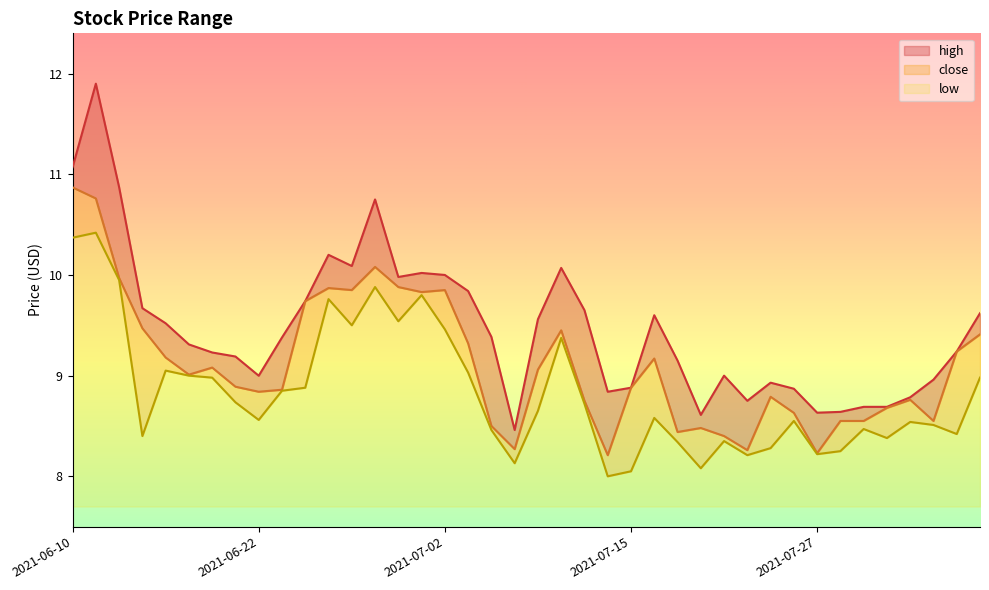

True or false: close and low intersect in this chart.

False